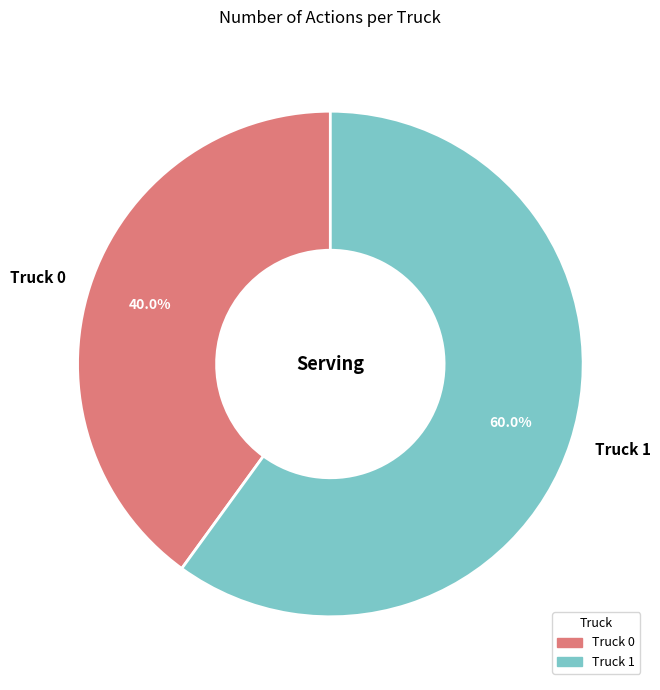

To the nearest percent, what is the difference between the largest and smallest slice percentages?

20%